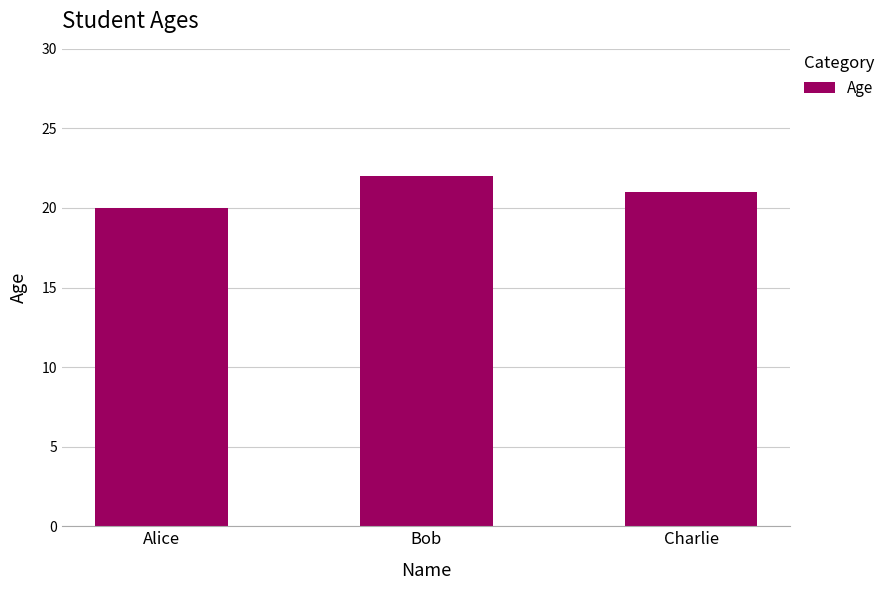

How many categories are shown in the chart?

3